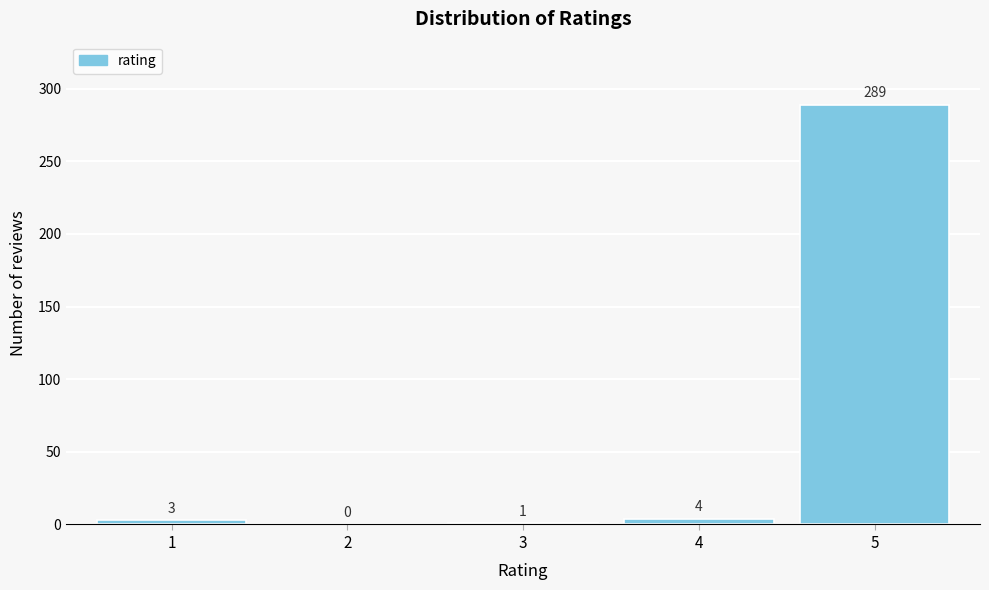

Reading left to right, list all the values displayed in this chart.

1=3	2=0	3=1	4=4	5=289